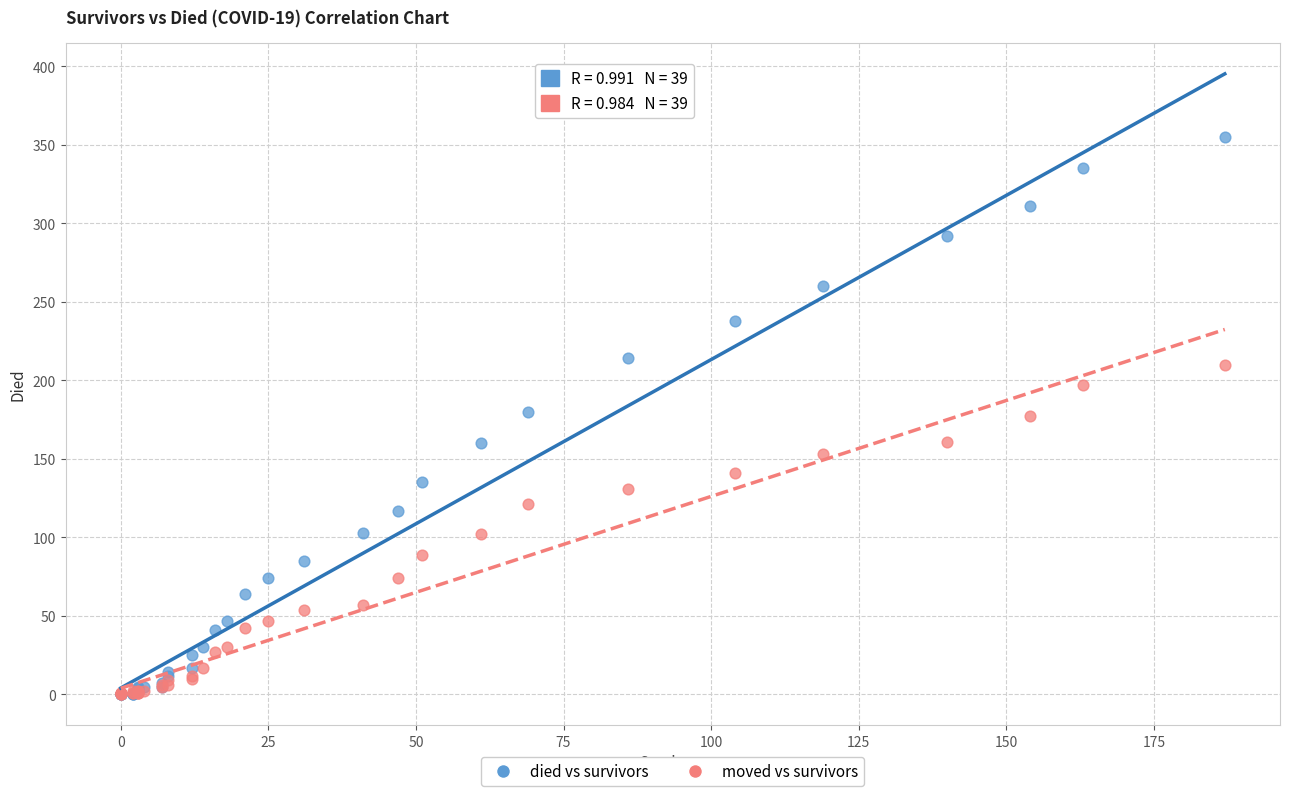

Which series has the widest spread of Y values?

died vs survivors